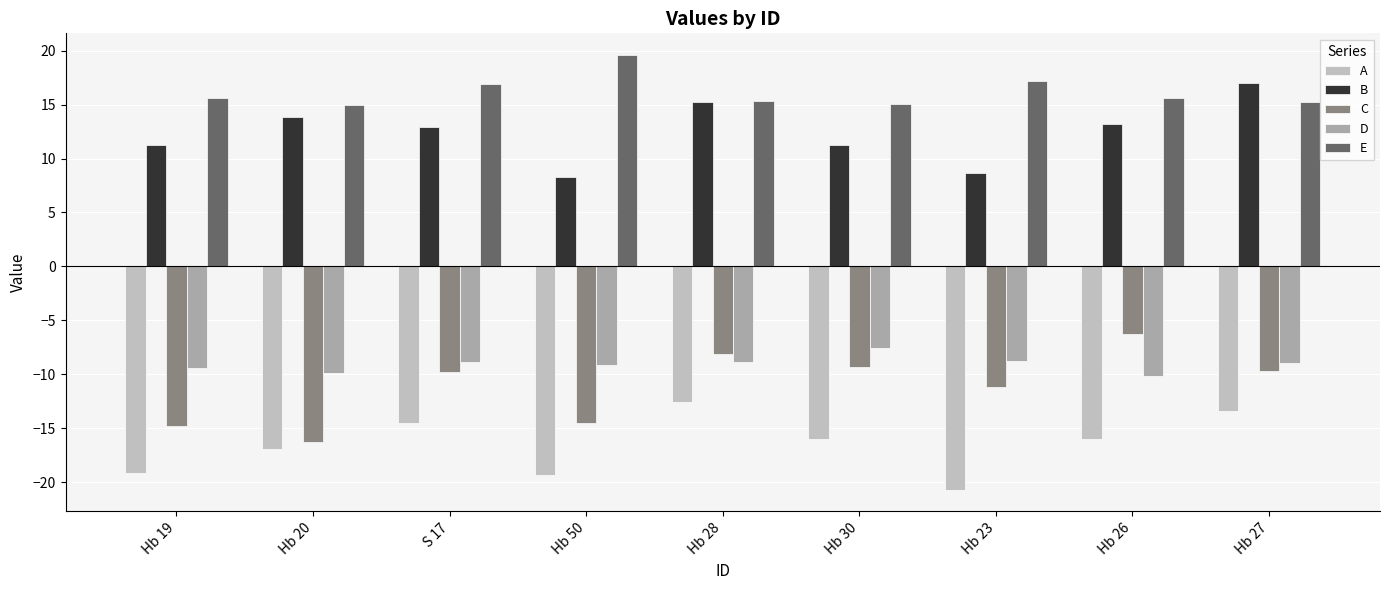

Does the chart contain any negative values?

Yes